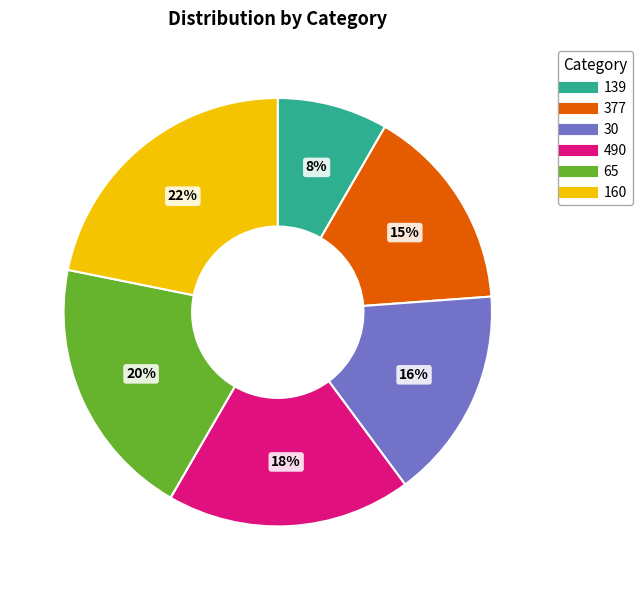

What is the largest slice in the pie chart?

160